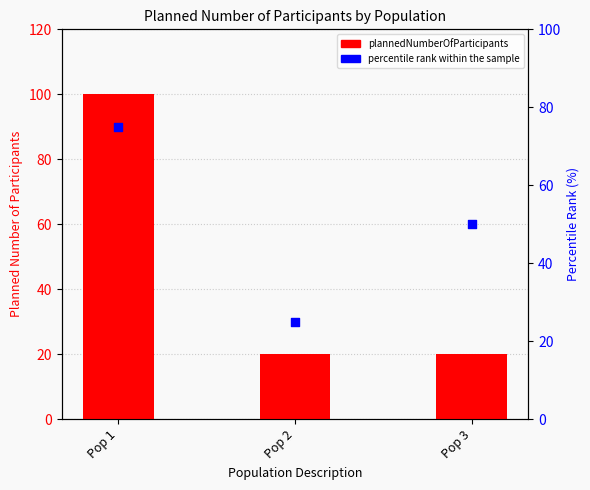

What are all the series names shown in the legend?

plannedNumberOfParticipants, percentile rank within the sample